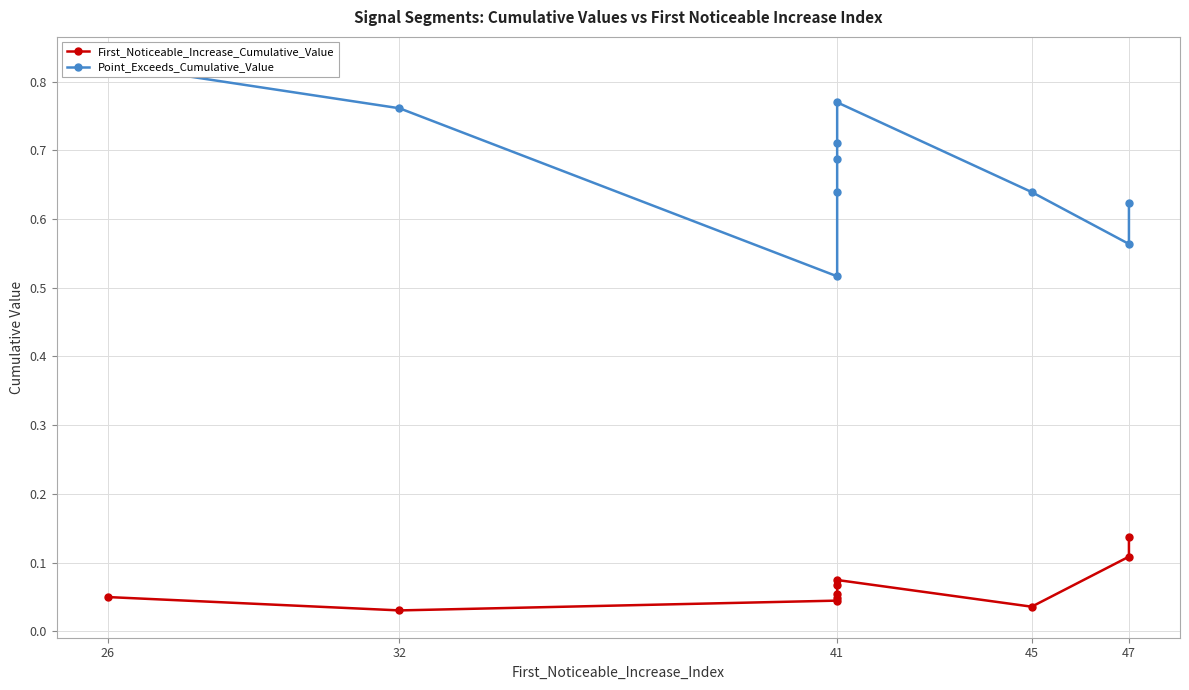

What is the difference between the maximum and minimum values in the Point_Exceeds_Cumulative_Value series?

0.3